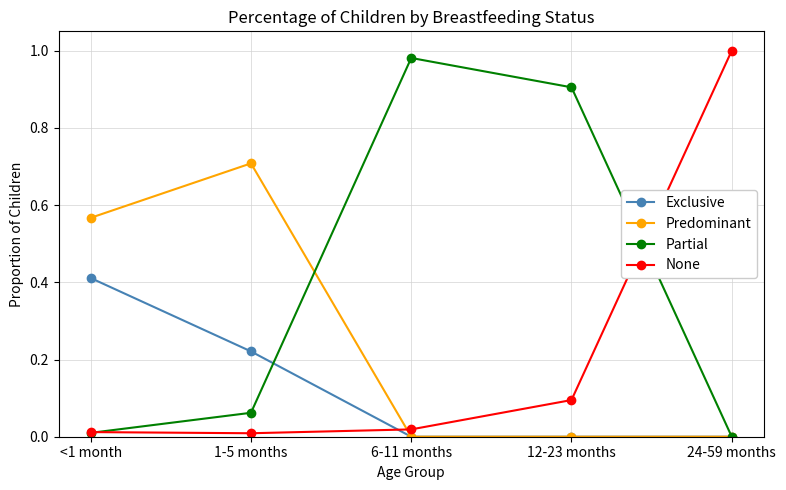

Which series has the largest total across all categories?

Partial